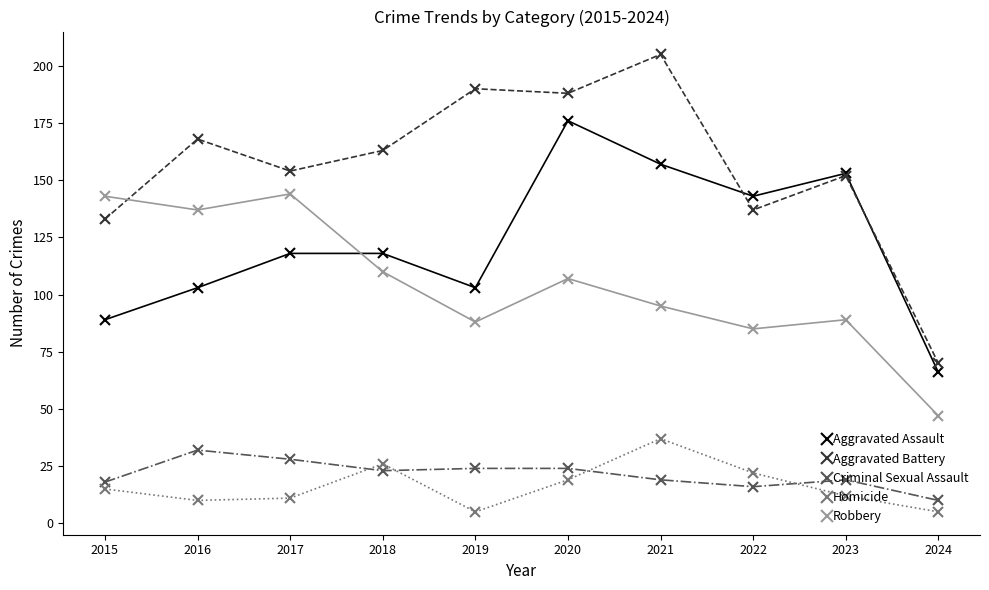

What is the value of the Robbery point at the 7th from the left?

95